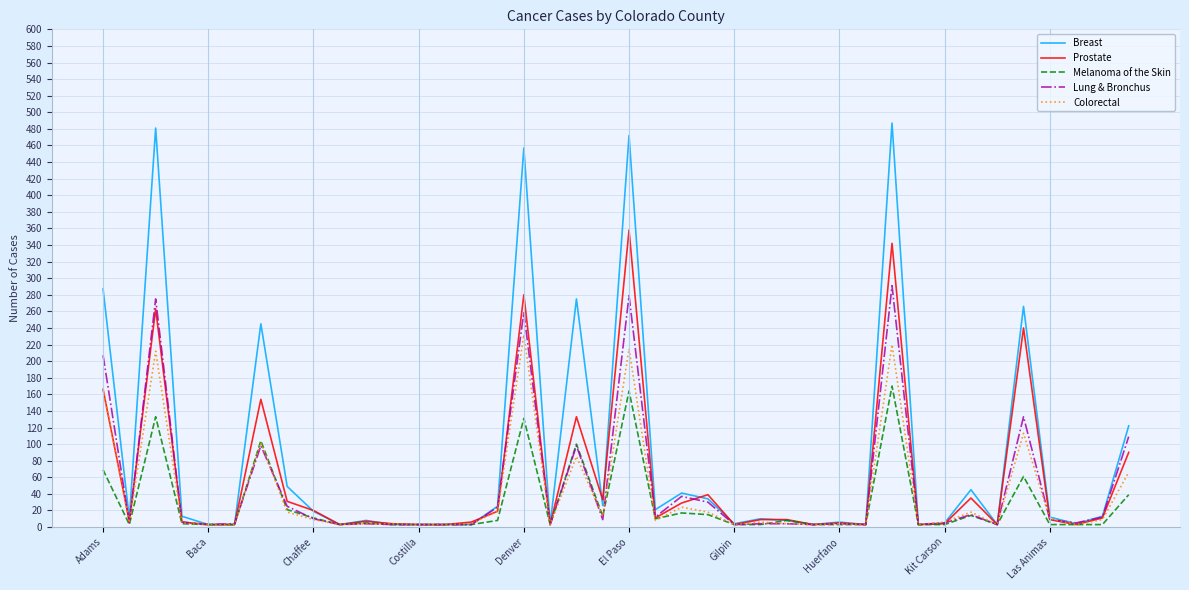

What is the greatest value displayed?

487